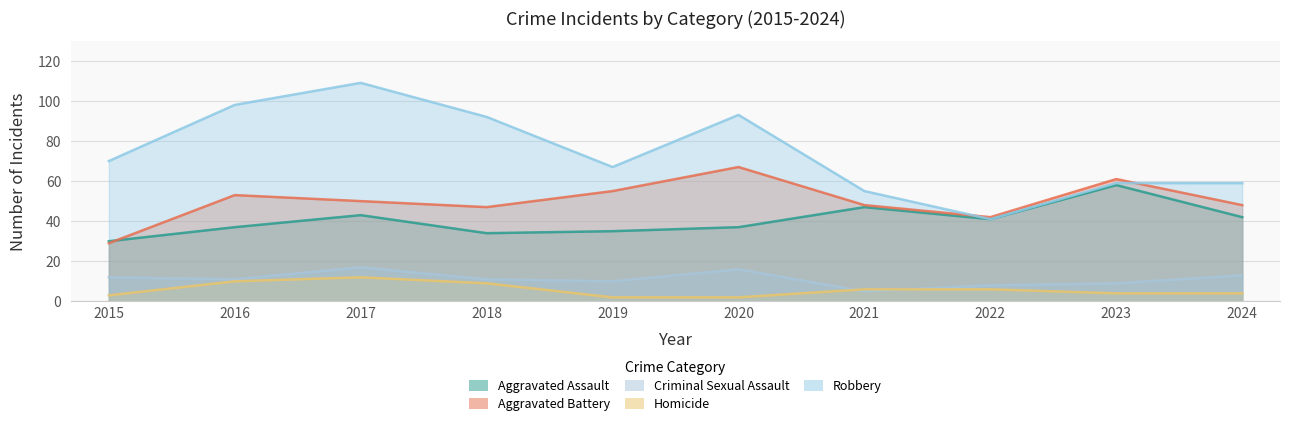

How many lines are shown in the chart?

5